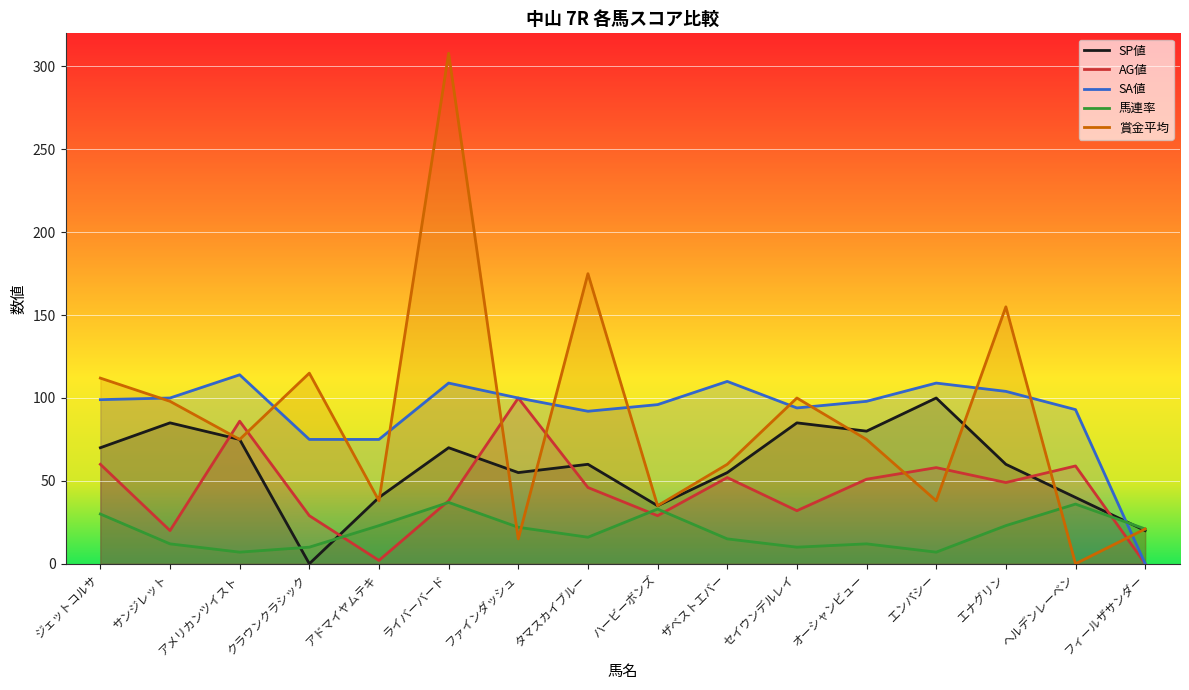

Reading left to right, extract all data points from this chart.

SP値: 70	85	75	0	40	70	55	60	35	55	85	80	100	60	40	20
AG値: 60	20	86	29	2	38	100	46	29	52	32	51	58	49	59	0
SA値: 99	100	114	75	75	109	100	92	96	110	94	98	109	104	93	0
馬連率: 30	12	7	10	23	37	22	16	33	15	10	12	7	23	36	21
賞金平均: 112	98	75	115	38	308	15	175	35	60	100	75	38	155	0	21